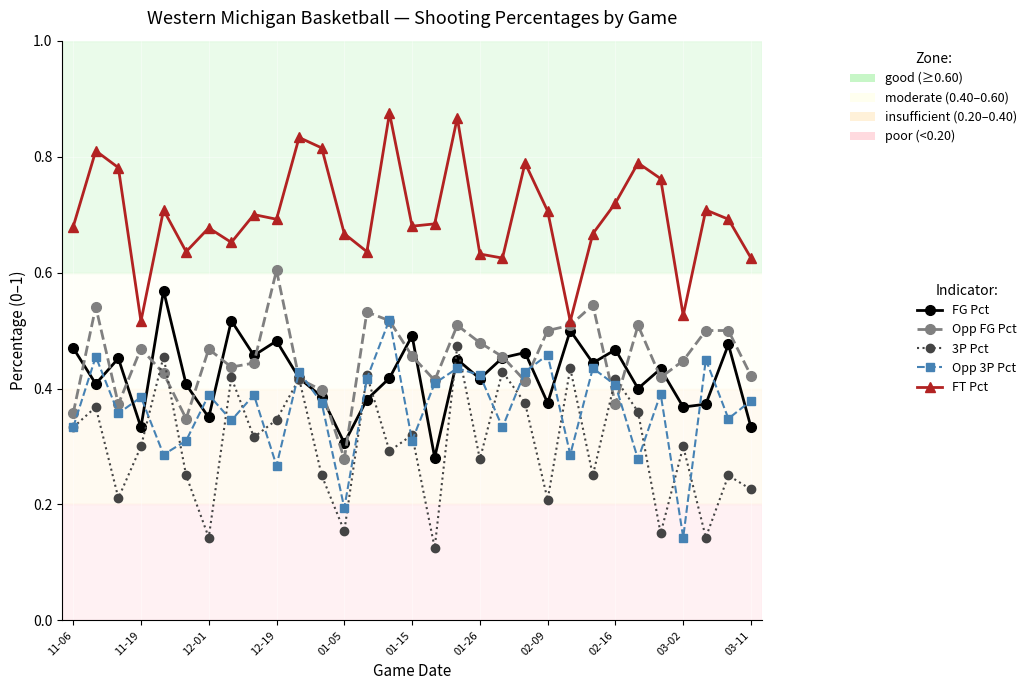

What are all the series names shown in the legend?

FG Pct, Opp FG Pct, 3P Pct, Opp 3P Pct, FT Pct